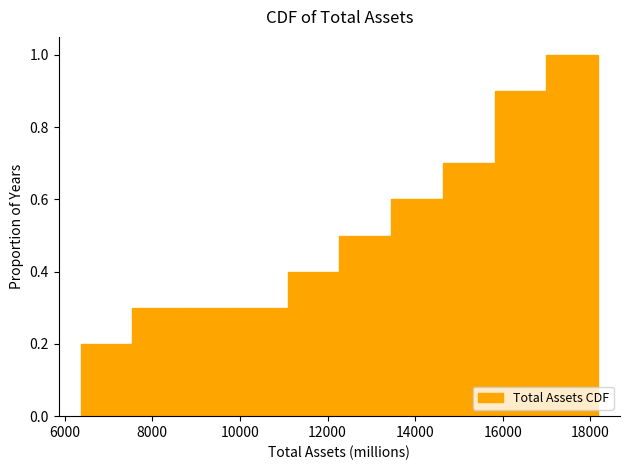

Reading left to right, transcribe this chart: for each bar, give the range it covers on the x-axis and its height. Neither the bar edges nor the heights are printed on the chart, so give them approximately, as read against the axes.

6400 to 7600: 0.2
7600 to 8800: 0.3
8800 to 10000: 0.3
10000 to 11000: 0.3
11000 to 12200: 0.4
12200 to 13400: 0.5
13400 to 14600: 0.6
14600 to 15800: 0.7
15800 to 17000: 0.9
17000 to 18200: 1.0